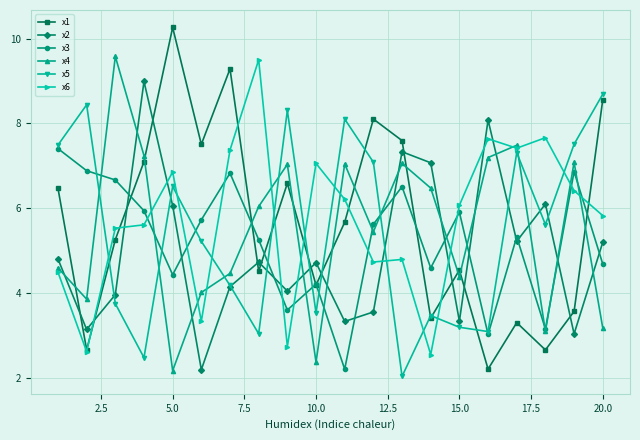

At how many categories does at least one series exceed 5?

20